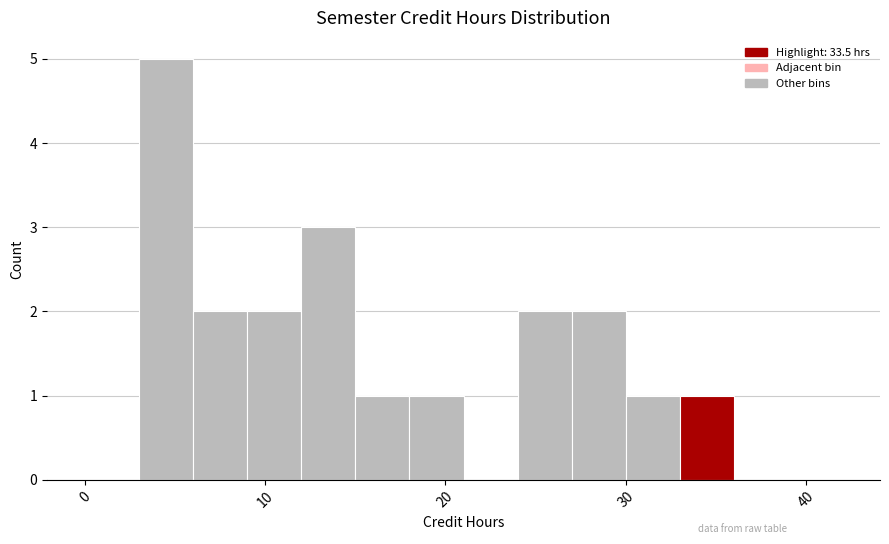

Around what value on the x-axis is the tallest bar? Give the approximate position of its centre, as read against the axis.

5